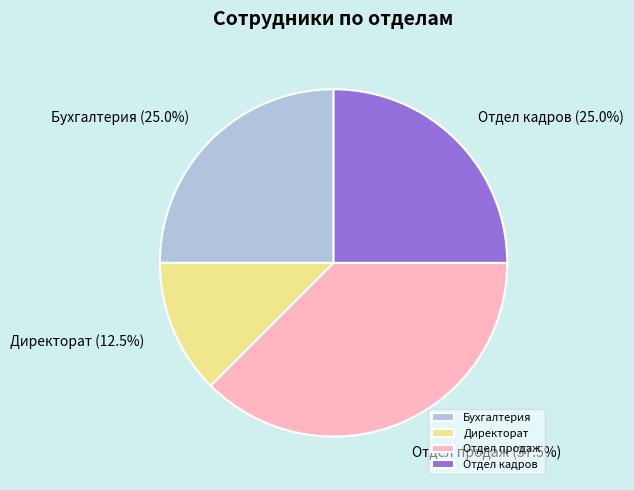

What percentage is NOT represented by Отдел продаж?

62.5%